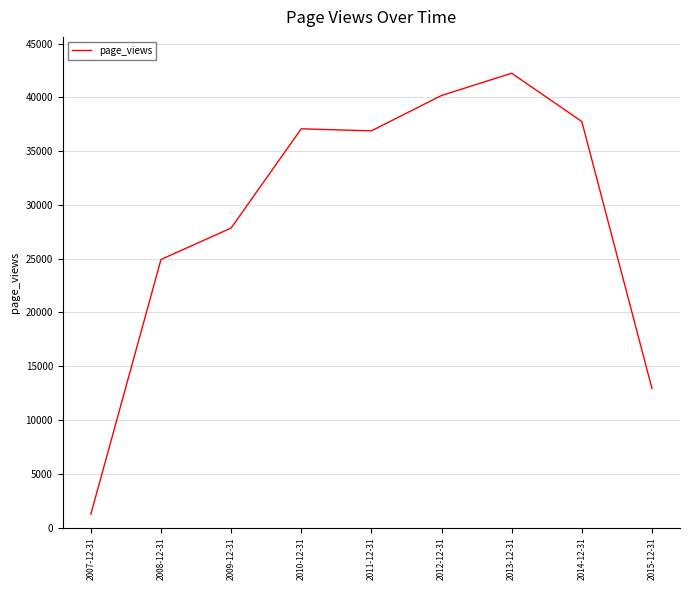

Where is the data nearest to the value 21744?

2008-12-31